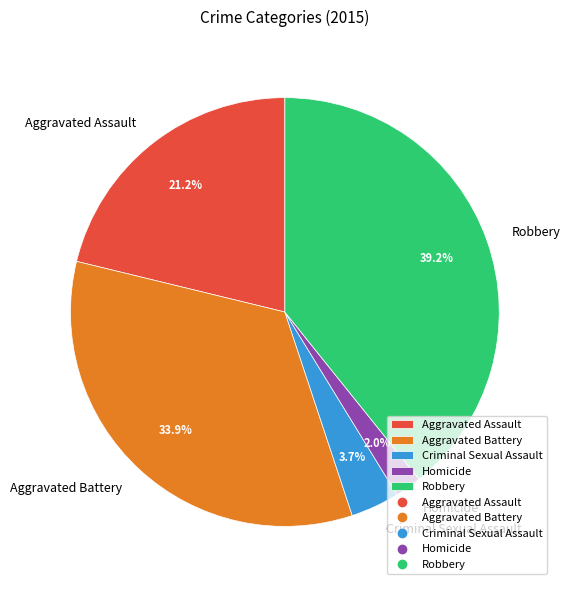

Count the number of slices in the pie.

5